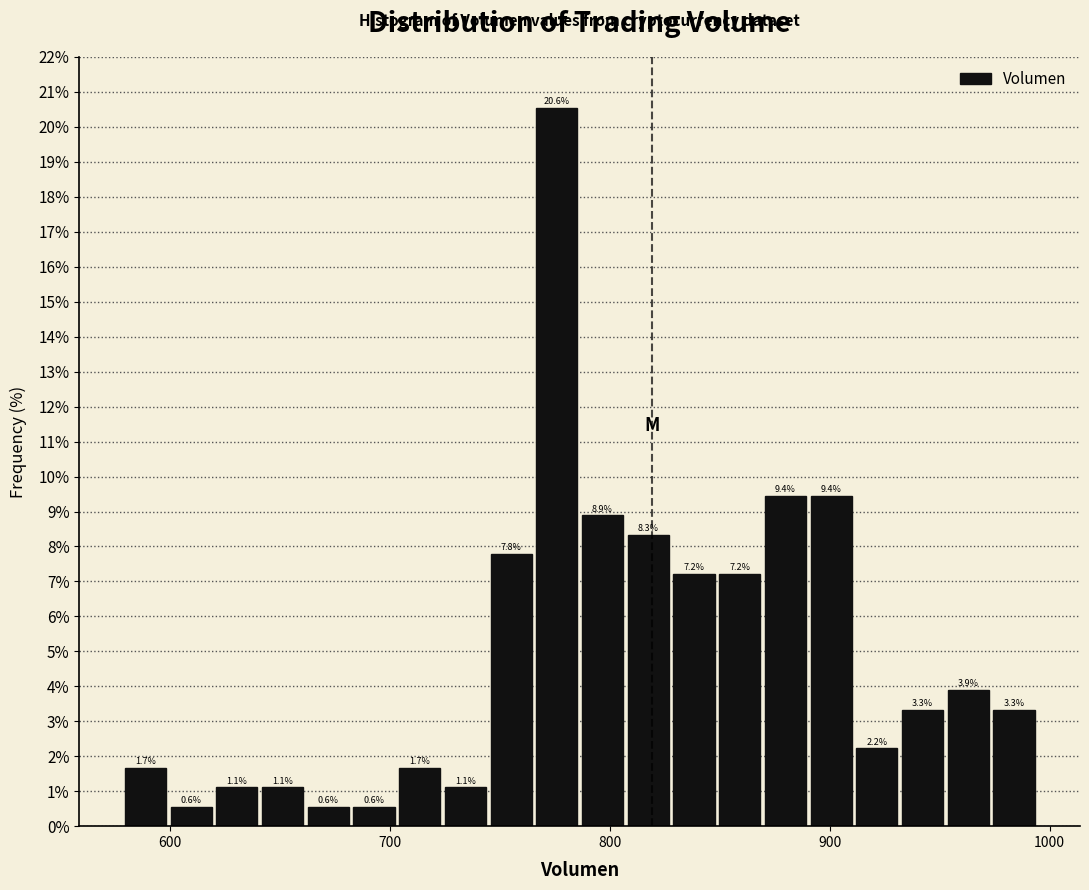

Around what value on the x-axis is the tallest bar? Give the approximate position of its centre, as read against the axis.

780